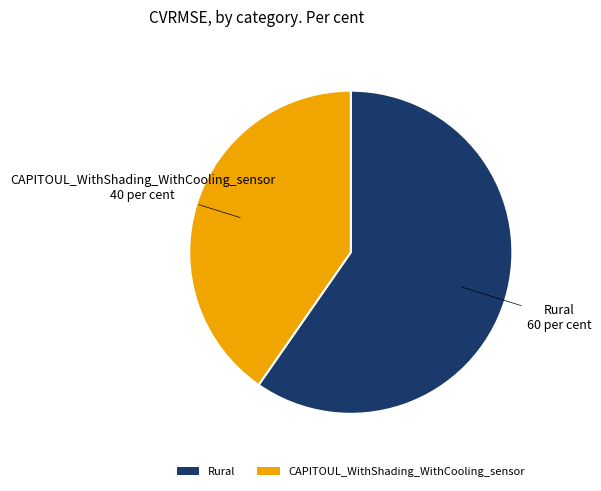

How many segments does this pie chart have?

2